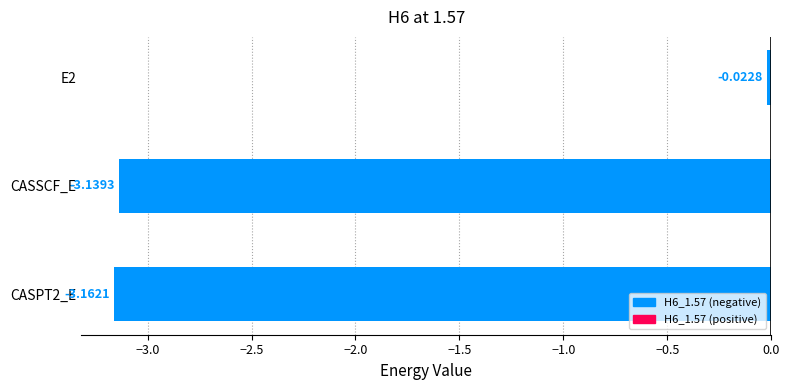

Rank the categories by value from highest to lowest.

E2, CASSCF_E, CASPT2_E